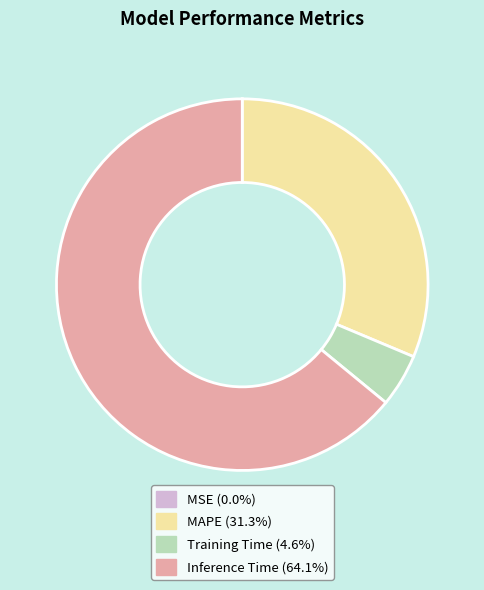

Does Inference Time represent more than half of the total?

Yes